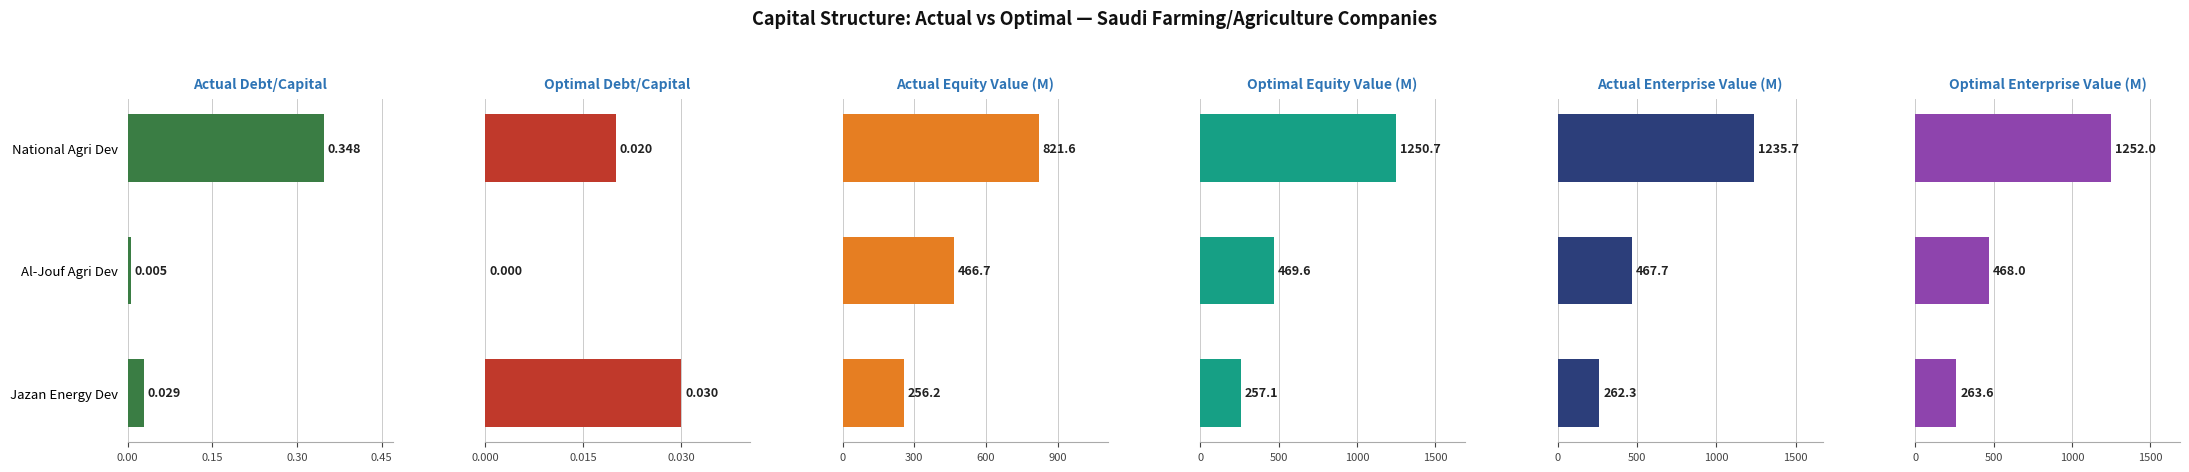

Reading left to right, list all the values displayed in this chart.

Actual Debt/Capital: 0.3	0.0	0.0
Optimal Debt/Capital: 0.0	0.0	0.0
Actual Equity Value (M): 821.6	466.7	256.2
Optimal Equity Value (M): 1250.7	469.6	257.1
Actual Enterprise Value (M): 1235.7	467.7	262.3
Optimal Enterprise Value (M): 1252.0	468.0	263.6